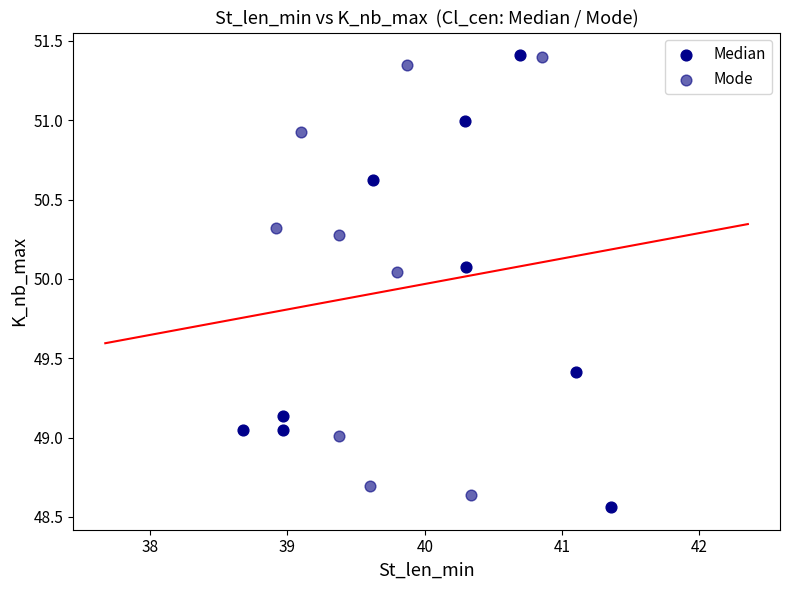

What are all the series names shown in the legend?

Median, Mode